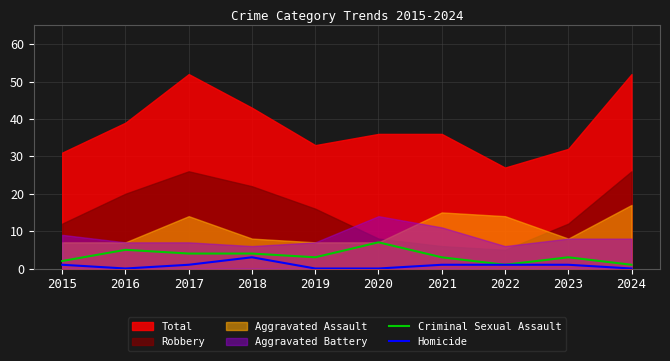

Is the value of Homicide at 2018 greater than the value of Criminal Sexual Assault at 2022?

Yes